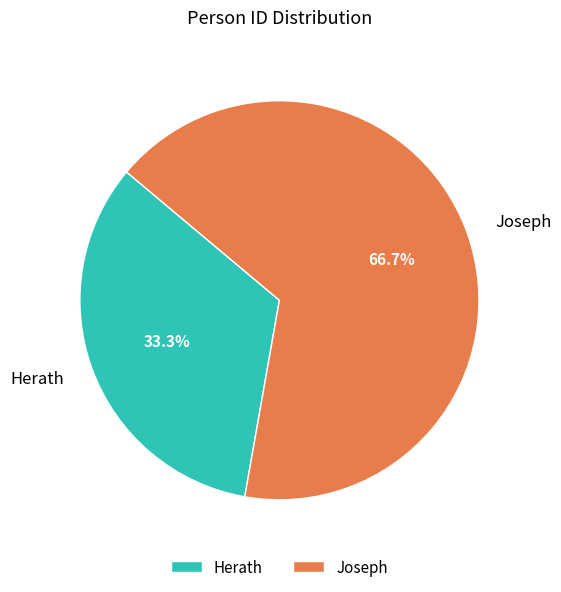

To the nearest percent, what portion does Joseph represent?

67%